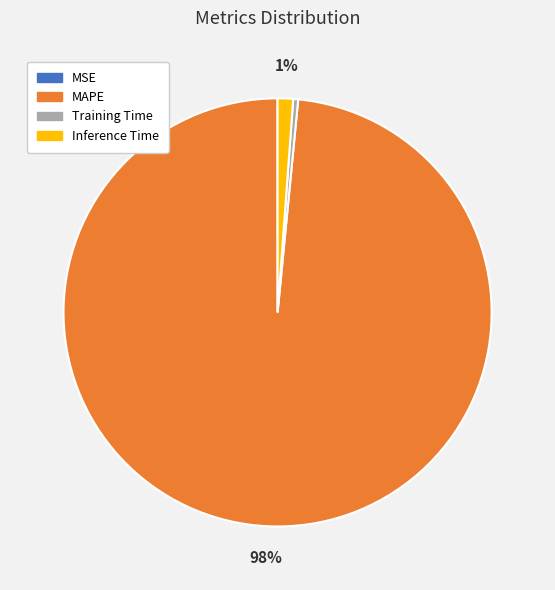

To the nearest percent, what is the average slice percentage?

25%